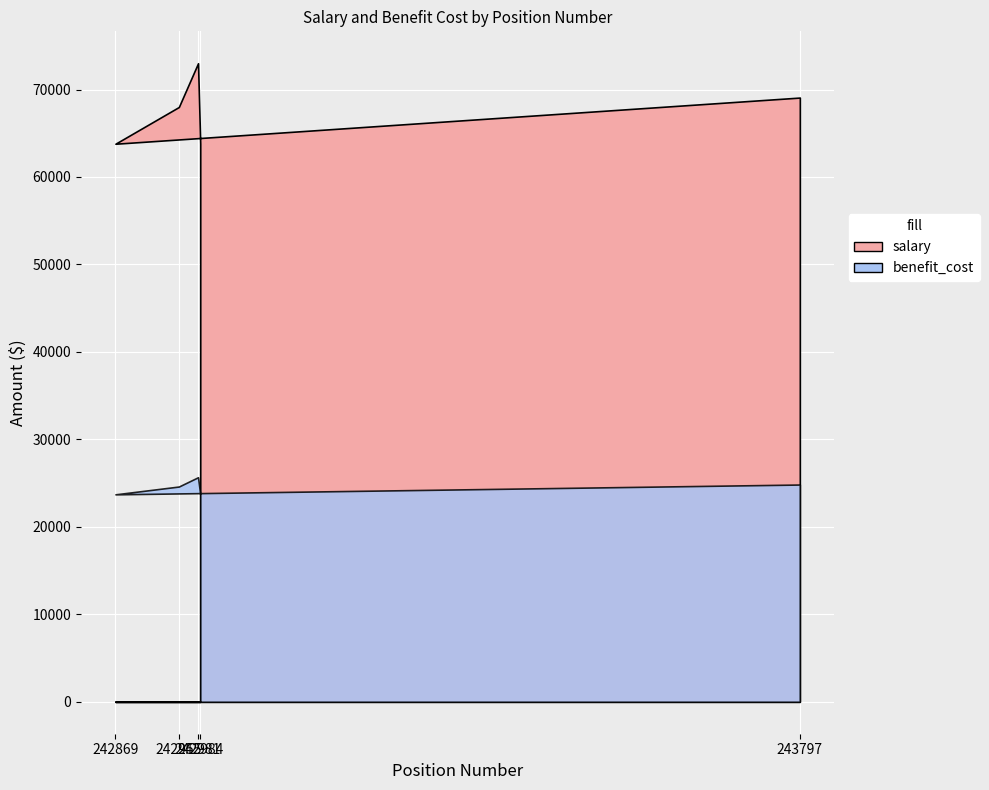

At which category does the chart reach its minimum across all series?

242869